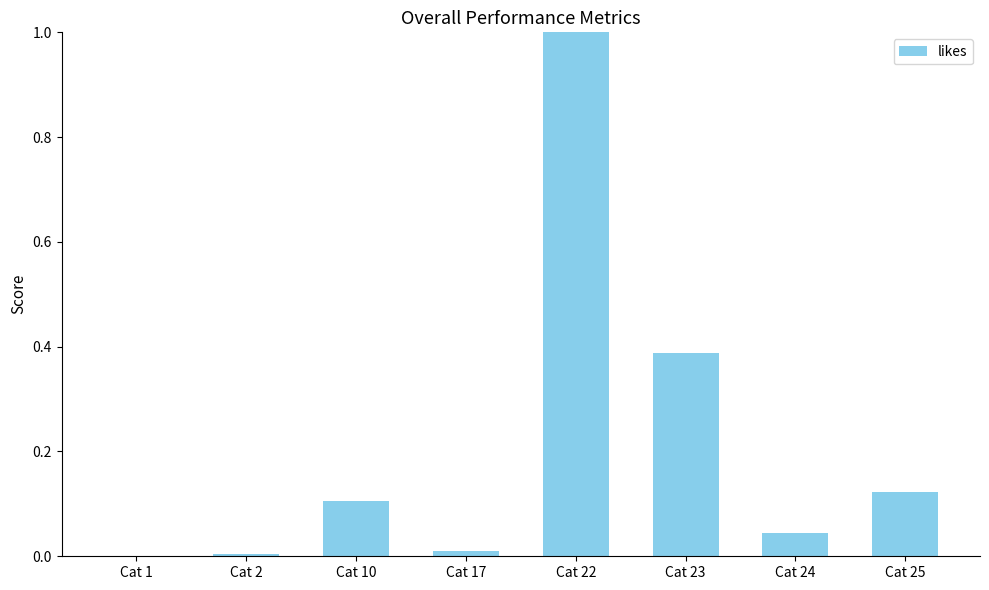

True or false: the data shows 0.2 at Cat 10.

False